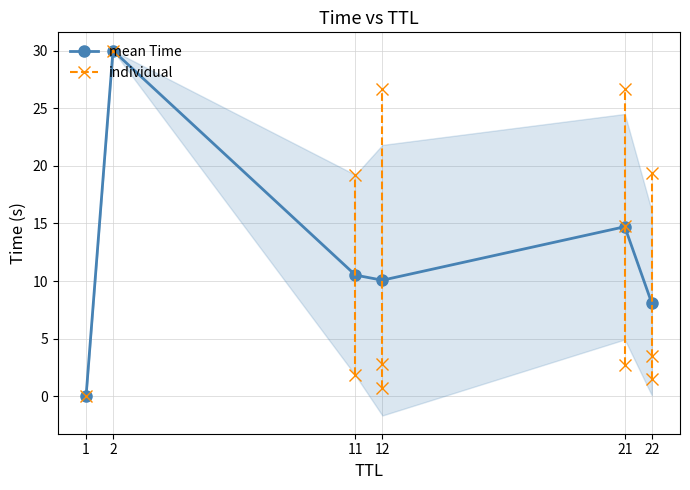

Count the number of categories in the chart.

6